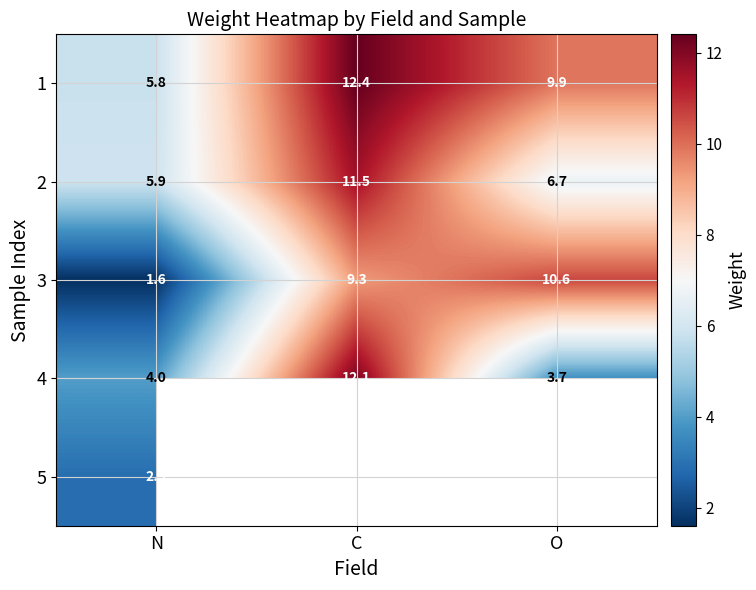

Rank the series at N from highest to lowest value.

2, 1, 4, 5, 3